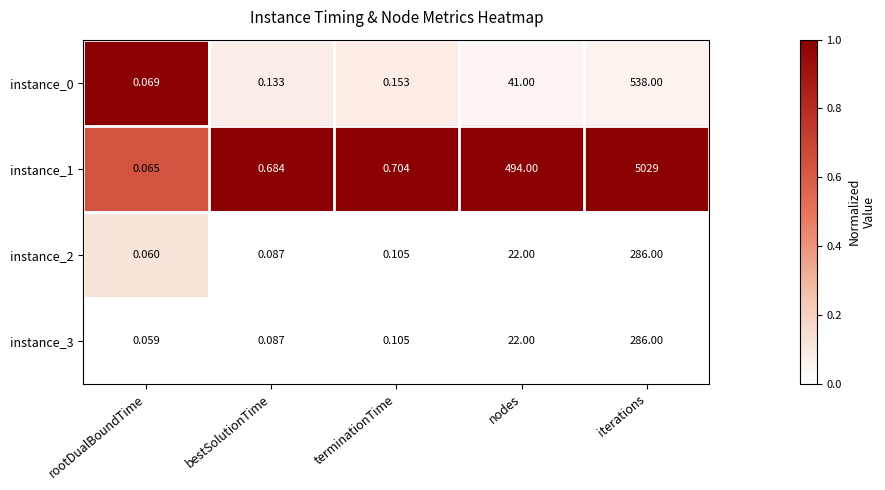

How many categories are shown in the chart?

5